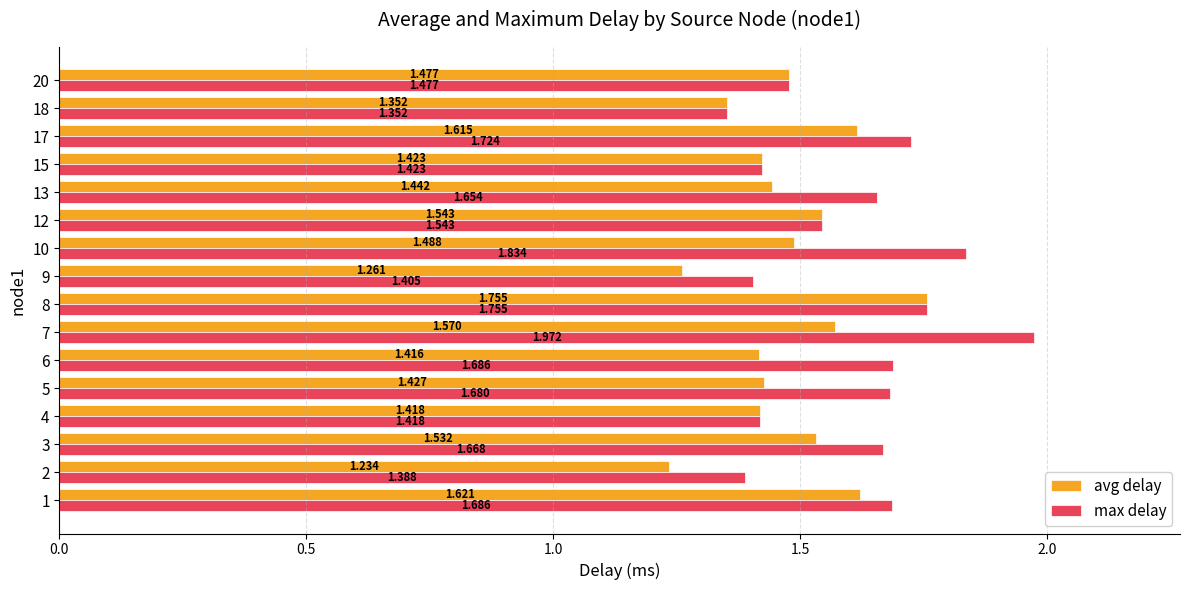

Which category has the highest value in the avg delay series?

8